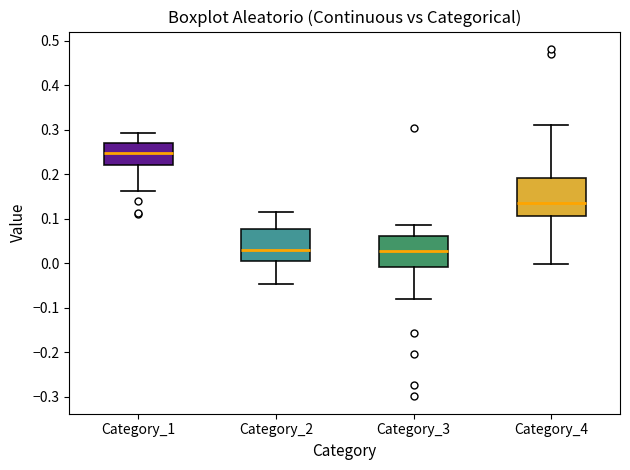

Where is the lower edge of the box for Category_1 on the y-axis? The values are not printed on the chart, so give them approximately, as read against the axis.

0.22